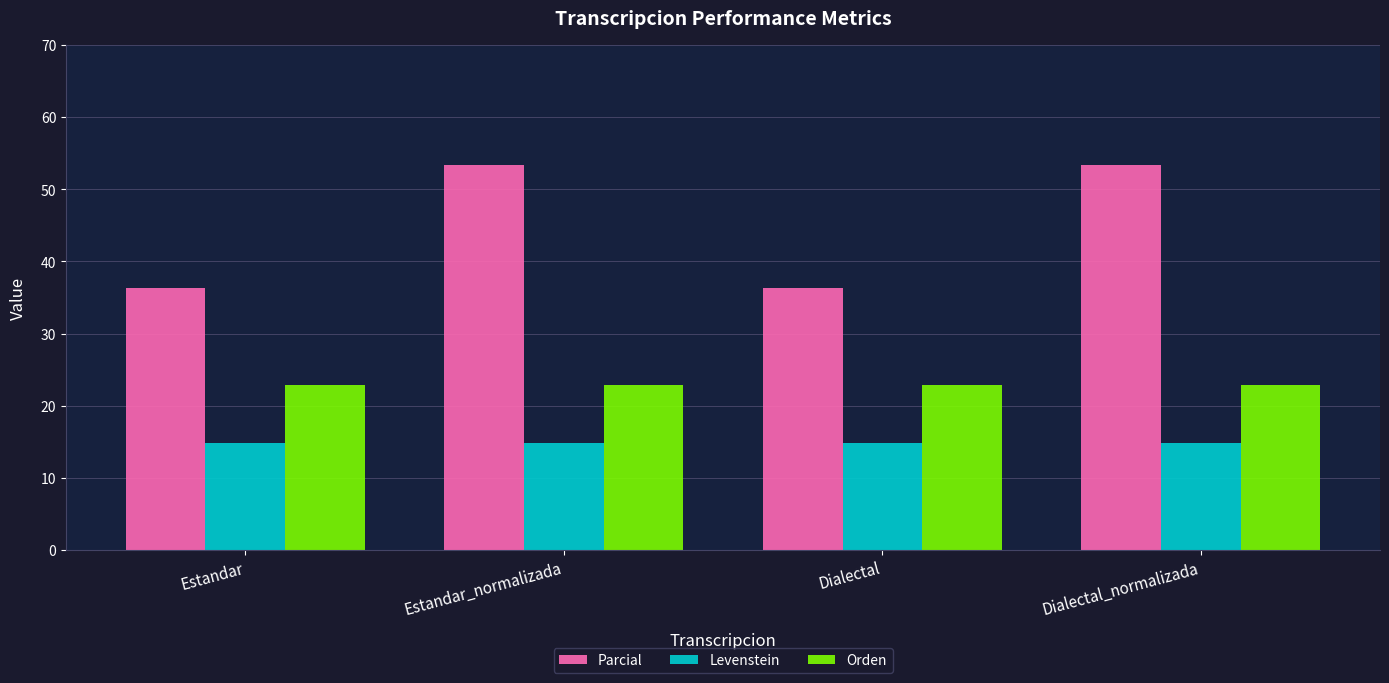

The value of Levenstein at Dialectal is 9.6. True or false?

False